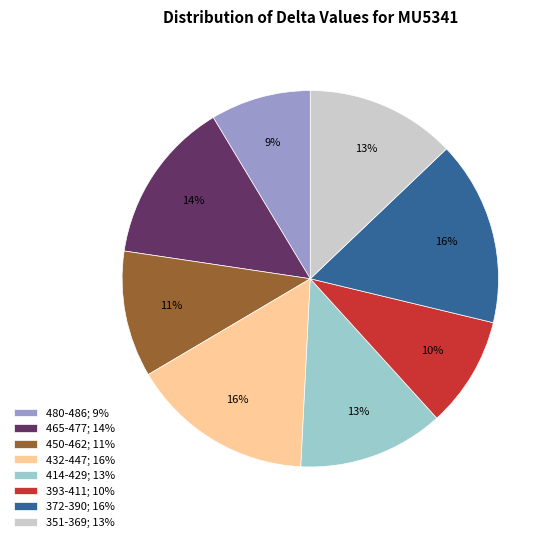

Is there any slice that represents more than half of the pie?

No